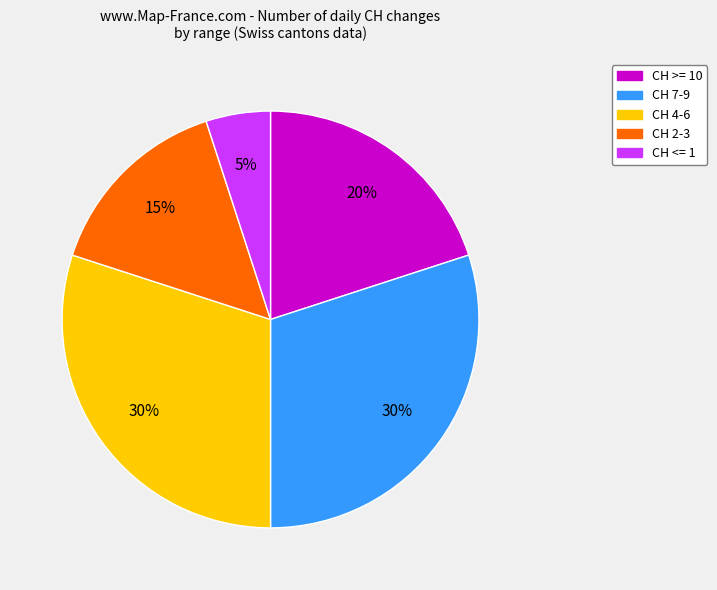

Does any single category account for the majority?

No